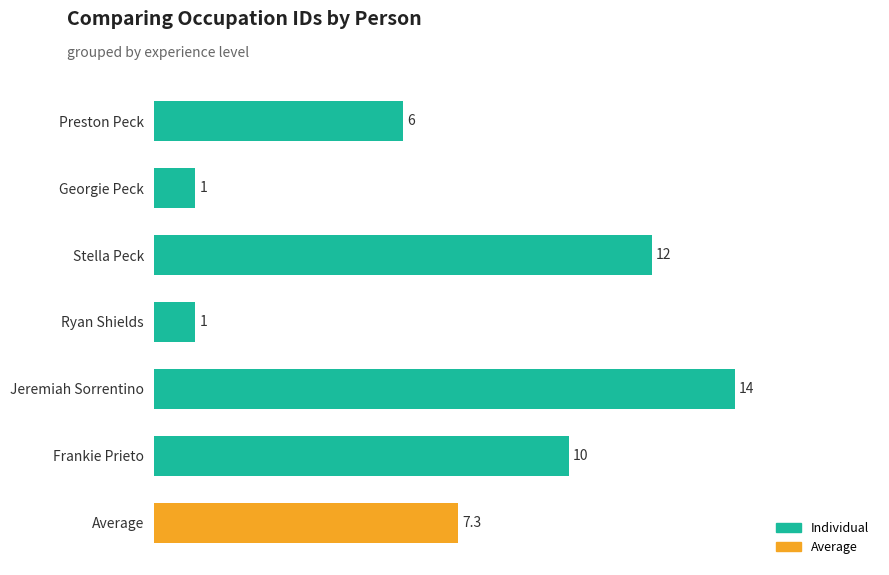

What is the difference between the maximum and second lowest values?

13.0